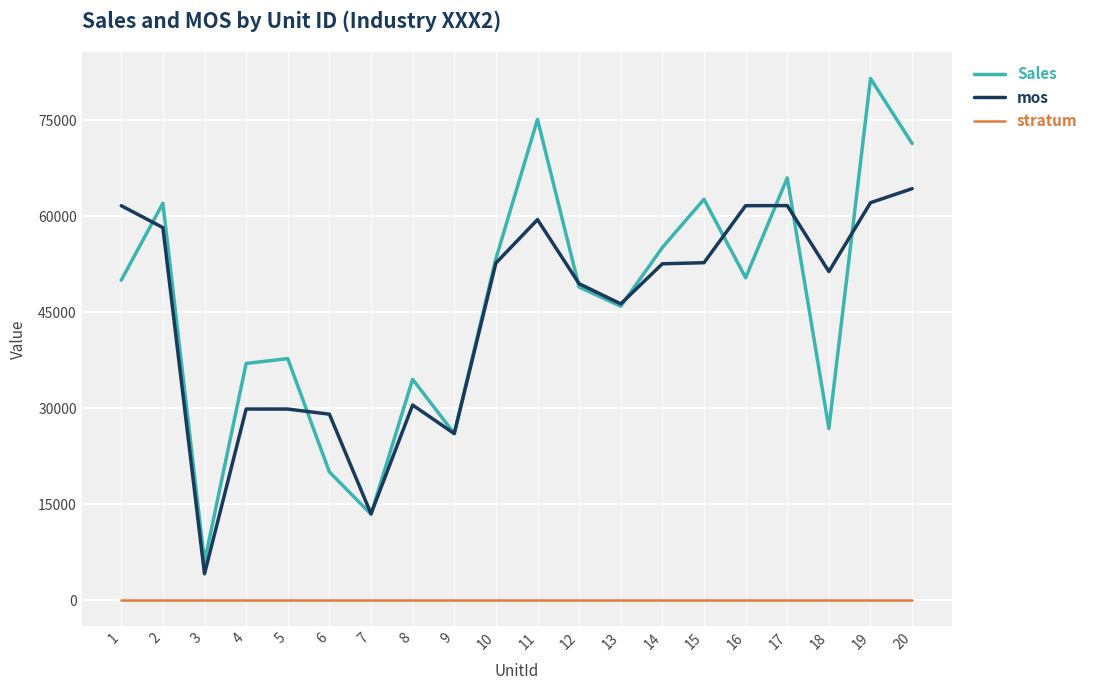

What is the total value across all series at 6?

49096